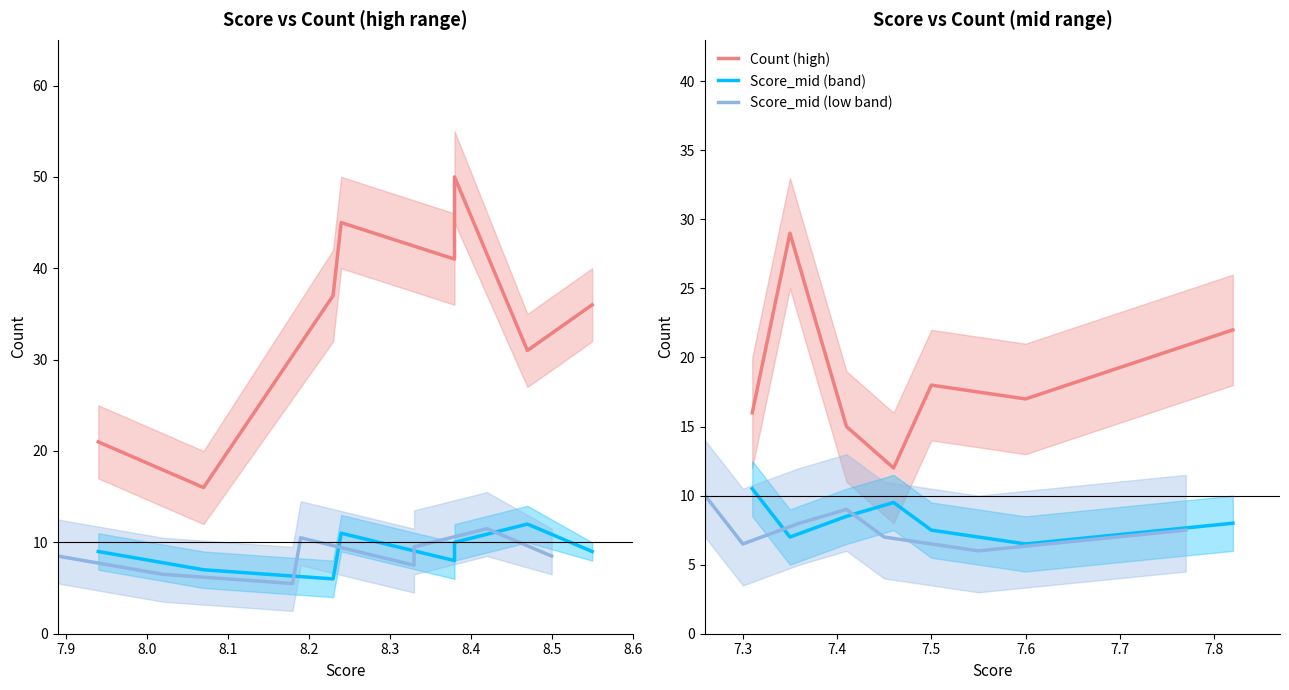

Count the Score_mid (band) values in the range 7 to 9.

4